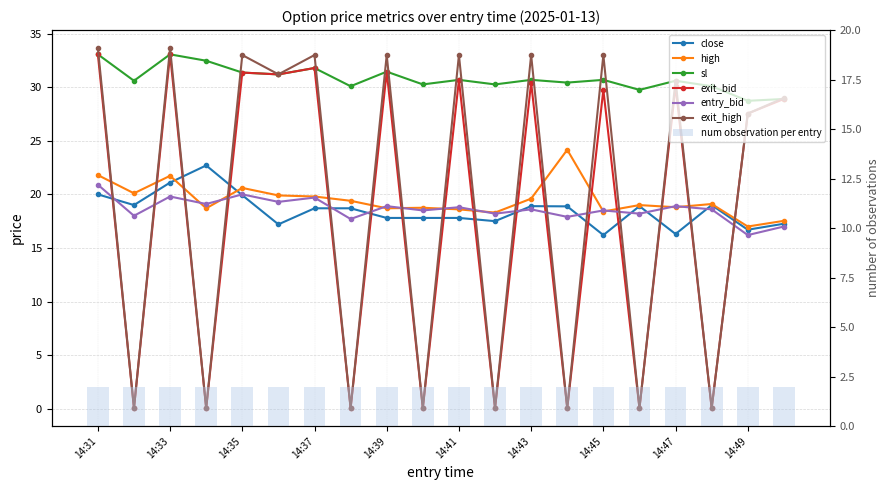

Reading left to right, transcribe all the data shown in this chart.

close: 20.0	19.0	21.1	22.7	19.9	17.2	18.7	18.7	17.8	17.8	17.8	17.5	18.9	18.9	16.2	18.9	16.3	19.0	16.7	17.3
high: 21.8	20.1	21.7	18.7	20.6	19.9	19.8	19.4	18.7	18.8	18.6	18.3	19.6	24.2	18.4	19.0	18.8	19.1	17.0	17.5
sl: 33.1	30.6	33.1	32.5	31.4	31.2	31.8	30.1	31.4	30.3	30.7	30.3	30.7	30.4	30.7	29.8	30.6	30.1	28.7	28.9
exit_bid: 33.1	0.1	33.1	0.1	31.4	31.2	31.8	0.1	31.4	0.1	30.7	0.1	30.4	0.1	29.8	0.1	30.1	0.1	27.5	28.9
entry_bid: 20.9	18.0	19.8	19.1	20.0	19.3	19.7	17.7	18.9	18.5	18.8	18.2	18.6	17.9	18.5	18.2	18.9	18.6	16.2	17.0
exit_high: 33.6	0.1	33.6	0.1	33.0	31.2	33.0	0.1	33.0	0.1	33.0	0.1	33.0	0.1	33.0	0.1	30.6	0.1	27.5	29.0